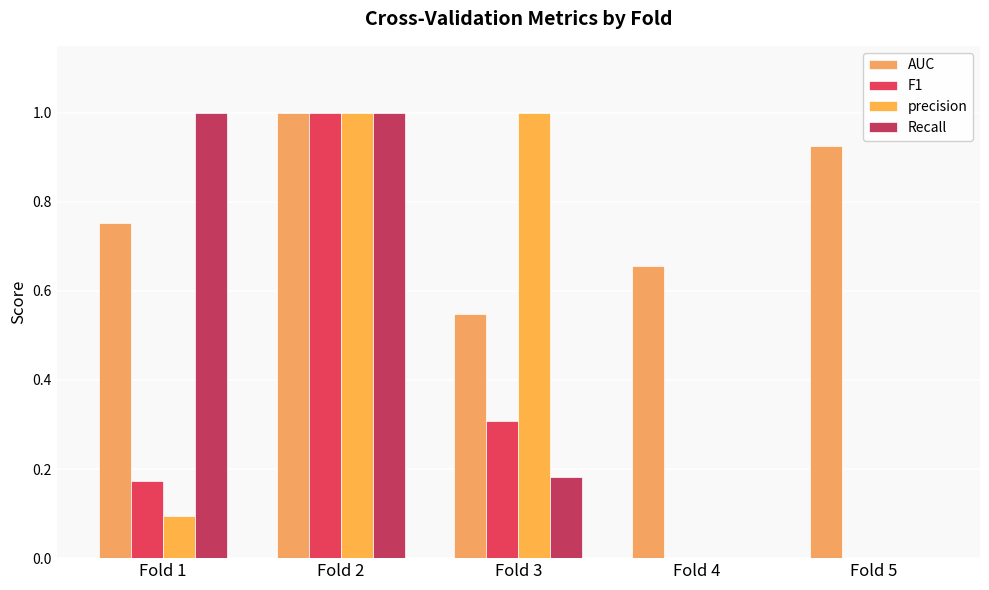

What is the sum of all AUC values?

3.9